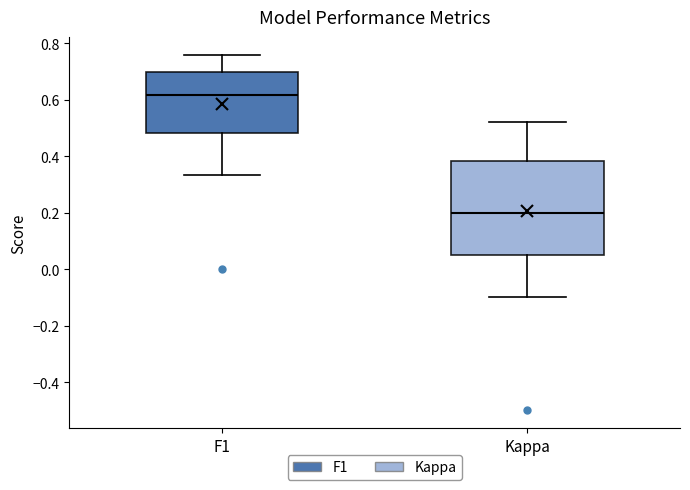

Which box has the highest median line?

F1